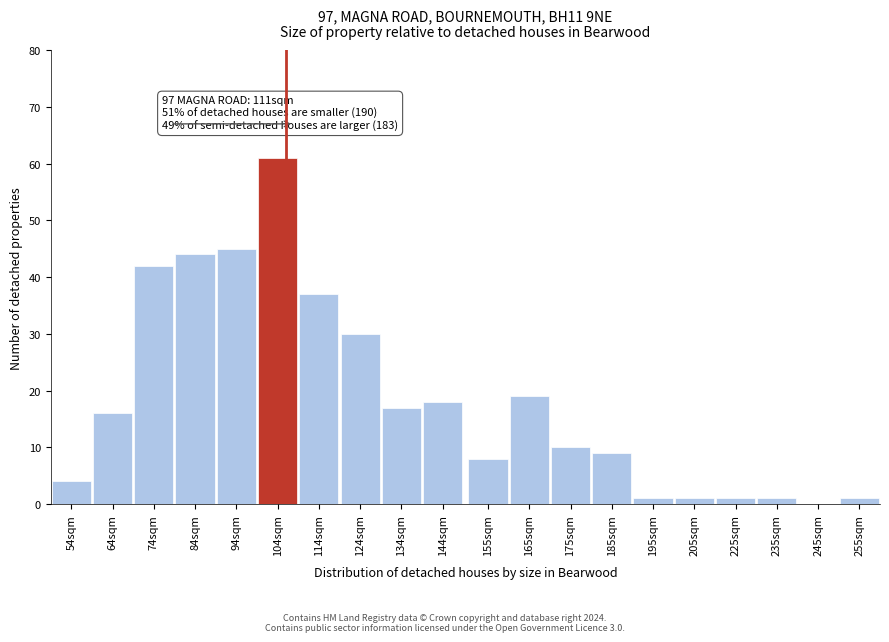

Reading right to left, transcribe all the data shown in this chart.

255sqm=1	245sqm=0	235sqm=1	225sqm=1	205sqm=1	195sqm=1	185sqm=9	175sqm=10	165sqm=19	155sqm=8	144sqm=18	134sqm=17	124sqm=30	114sqm=37	104sqm=61	94sqm=45	84sqm=44	74sqm=42	64sqm=16	54sqm=4